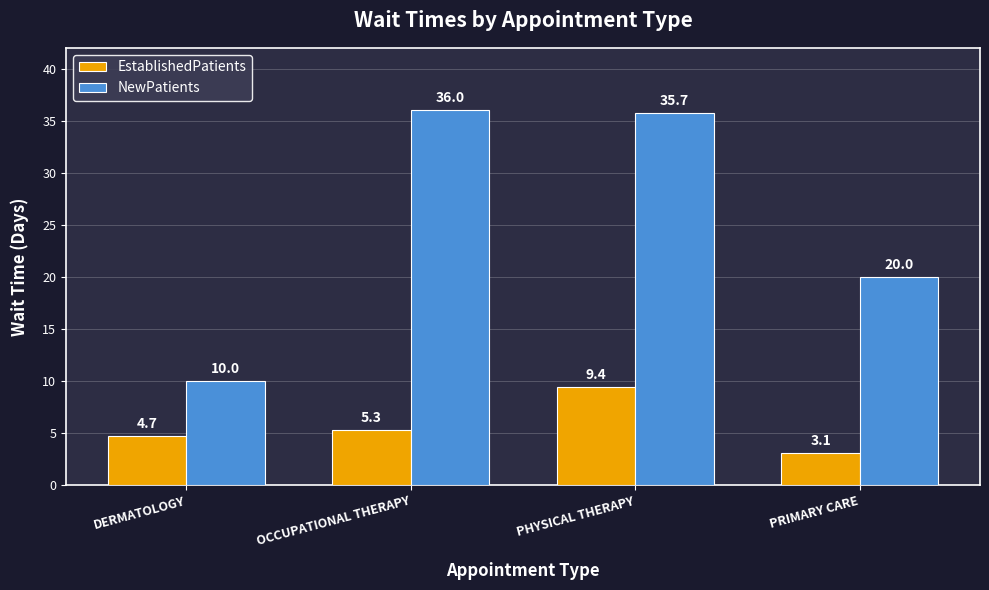

Count the number of data series in this chart.

2